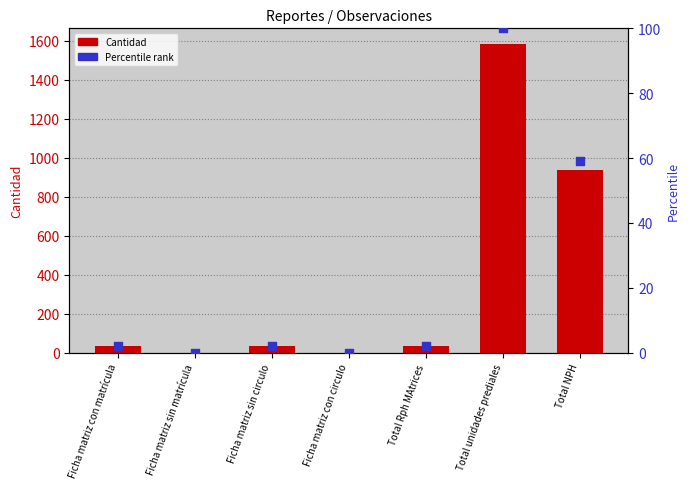

What are all the series names shown in the legend?

Cantidad, Percentile rank